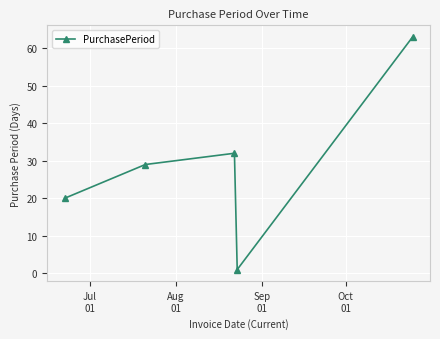

What is the greatest value displayed?

63